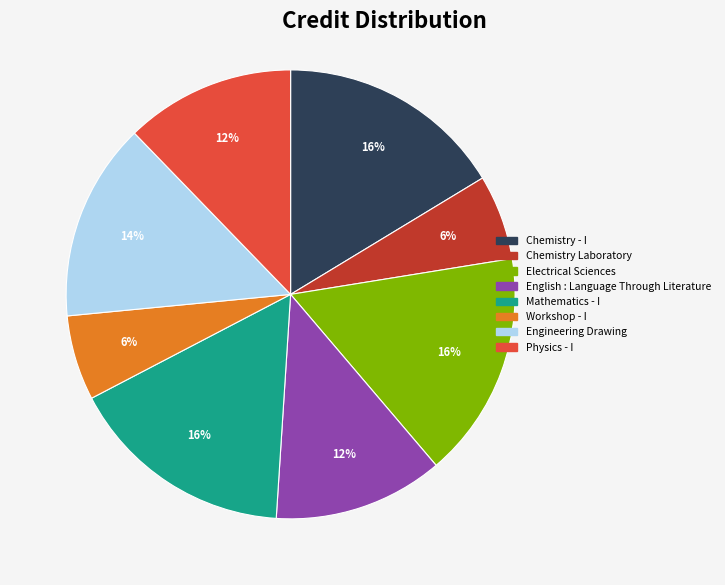

What percentage is the Chemistry Laboratory slice, to the nearest percent?

6%